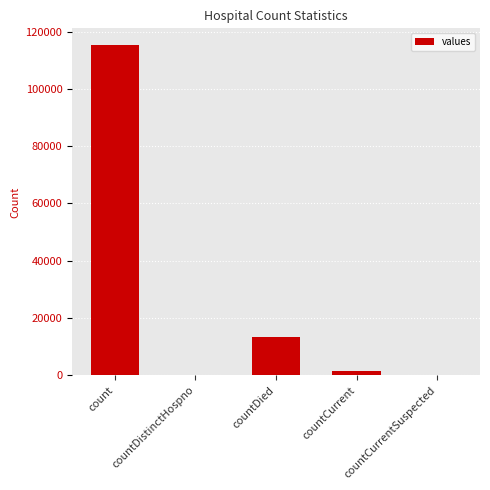

Which has a higher value, count or countDied?

count